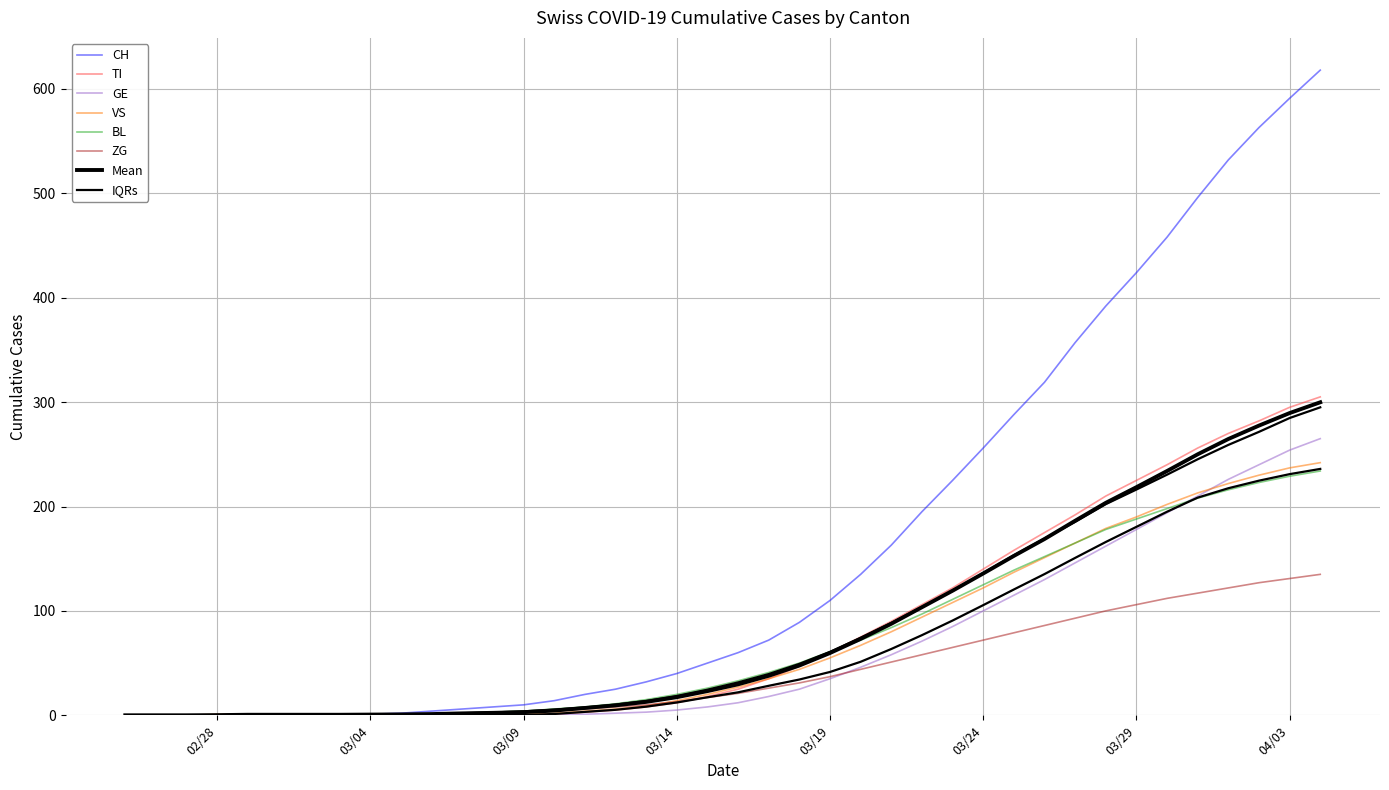

Does the chart have visible grid lines?

Yes